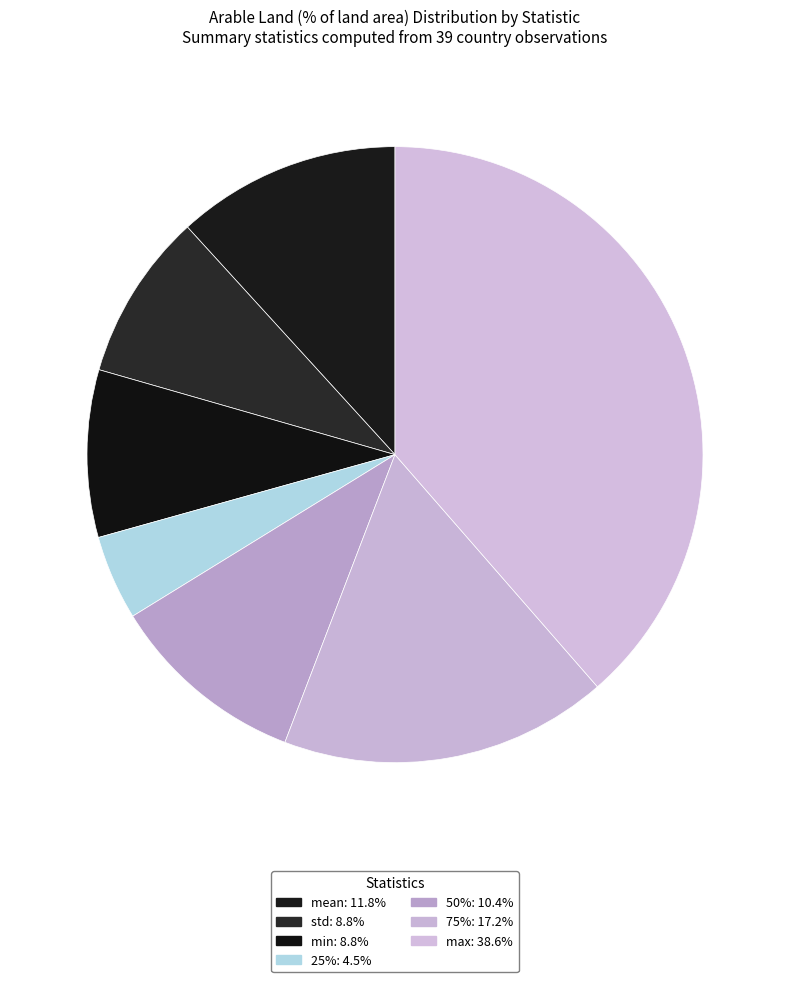

Which has a higher value, 50% or mean?

mean